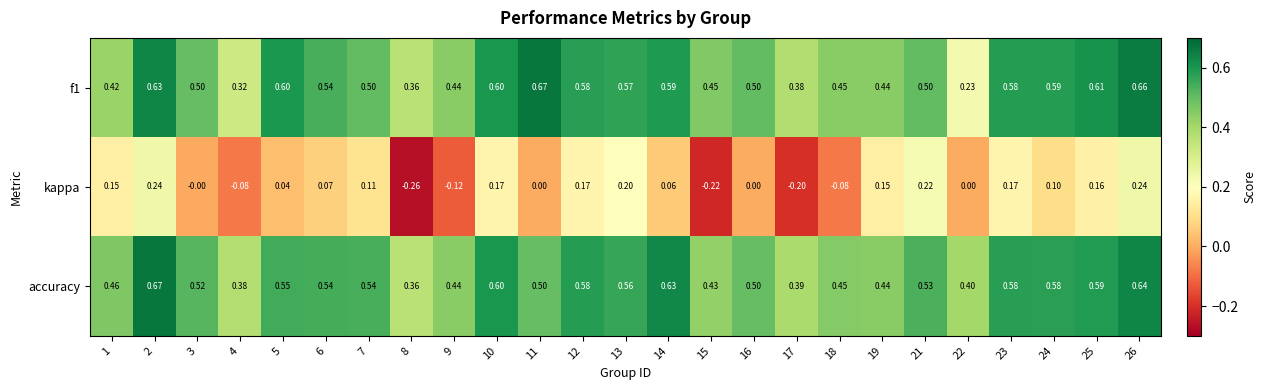

Which series has the largest range (max minus min)?

kappa